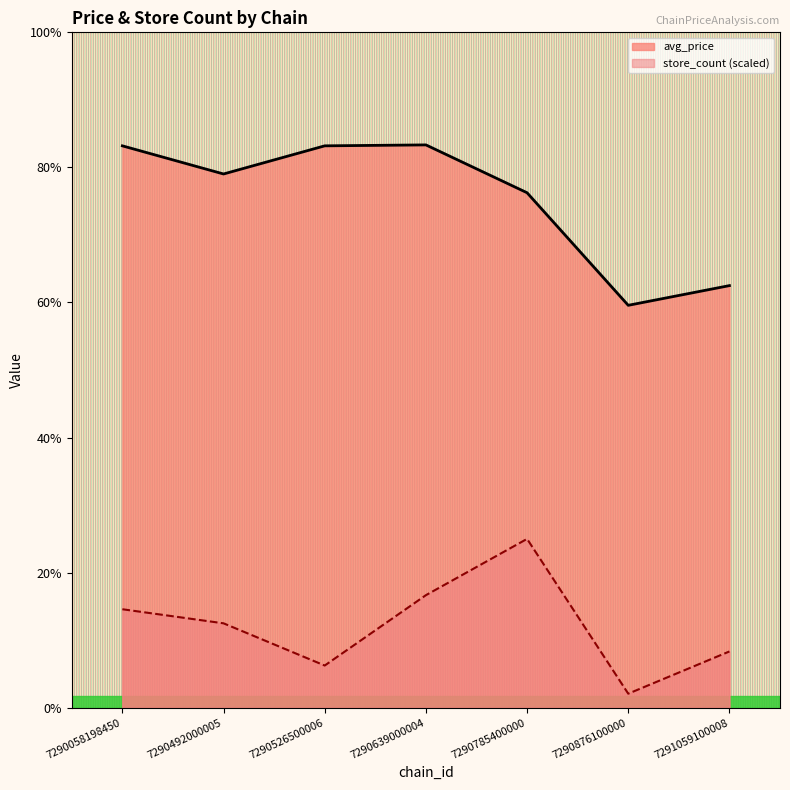

Reading right to left, extract all data points from this chart.

avg_price: 7291059100008=45.0	7290876100000=42.9	7290785400000=54.9	7290639000004=60.0	7290526500006=59.9	7290492000005=56.9	7290058198450=59.9
store_count: 7291059100008=6.0	7290876100000=1.5	7290785400000=18.0	7290639000004=12.0	7290526500006=4.5	7290492000005=9.0	7290058198450=10.5